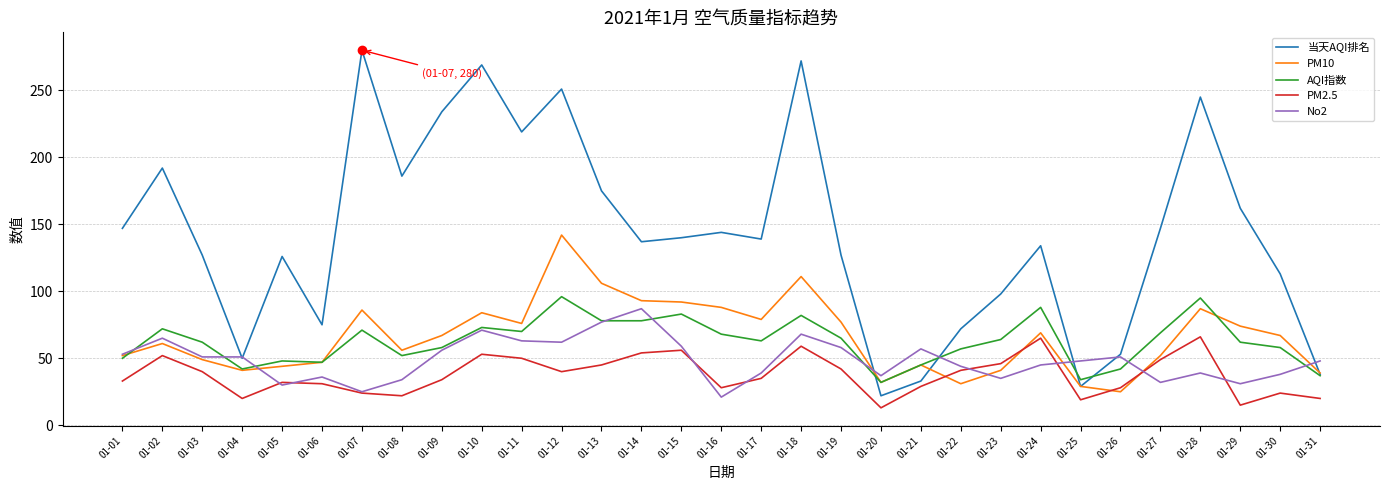

What are all the series names shown in the legend?

当天AQI排名, PM10, AQI指数, PM2.5, No2